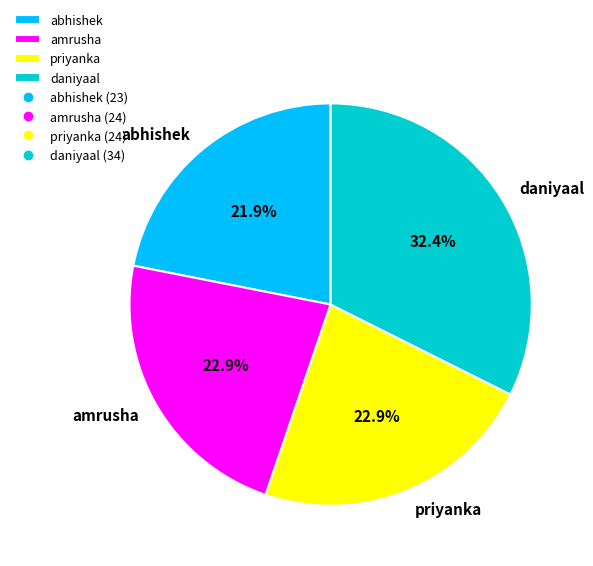

Combined, do priyanka and amrusha account for over 50%?

No